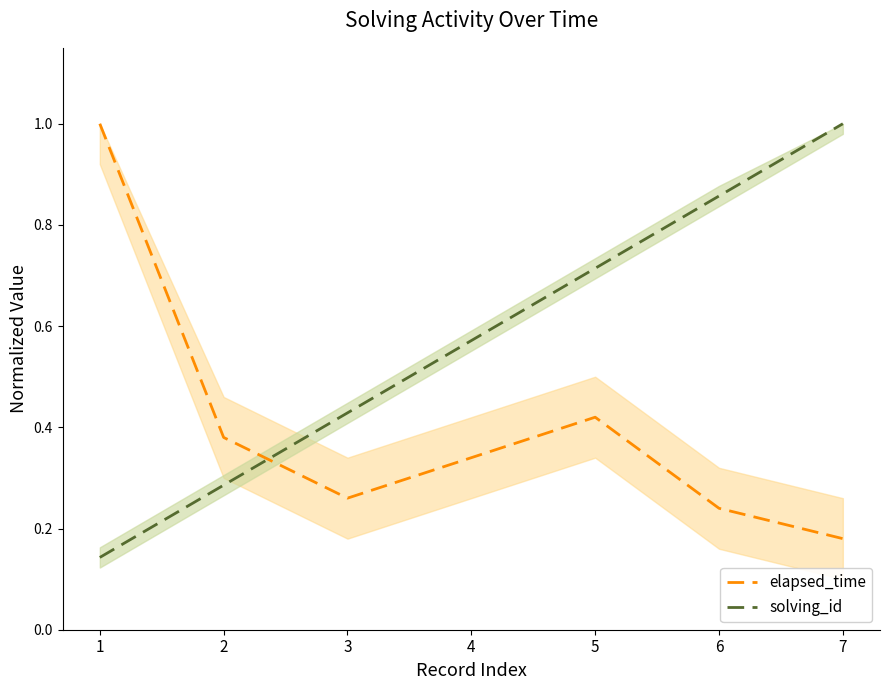

What is the value of the elapsed_time point at the 2nd from the left?

0.4